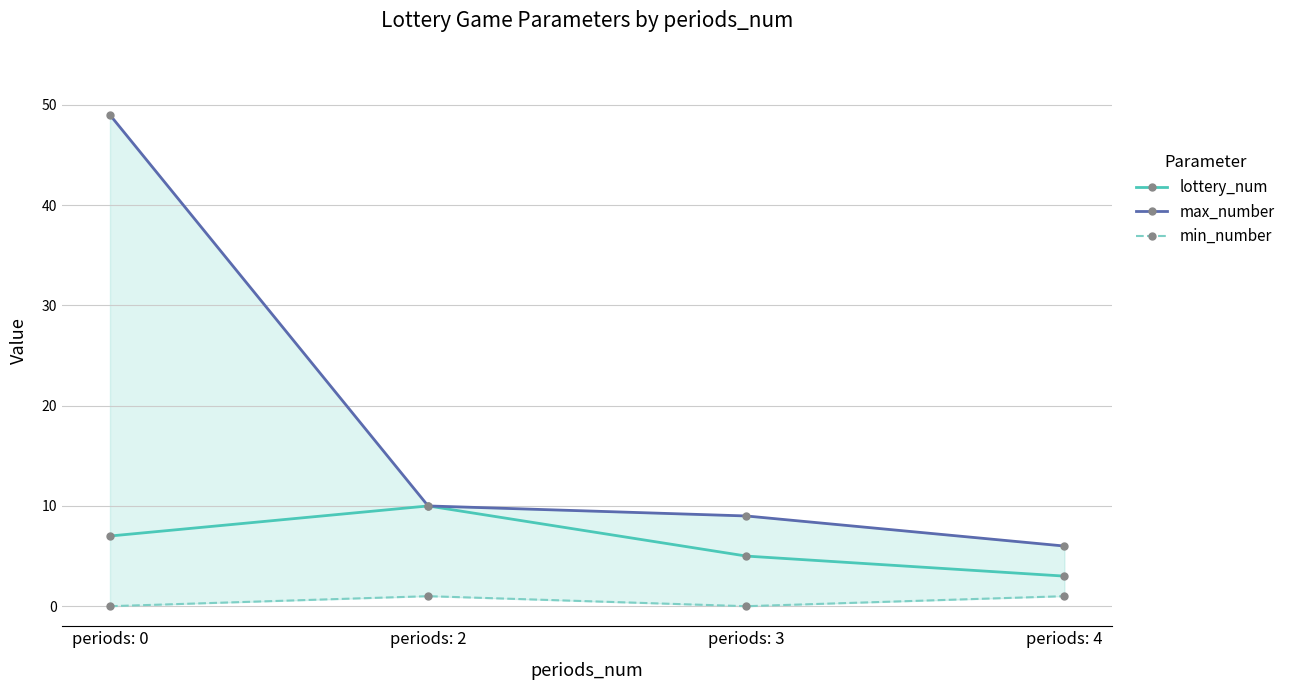

Which category has the highest value in the max_number series?

periods: 0